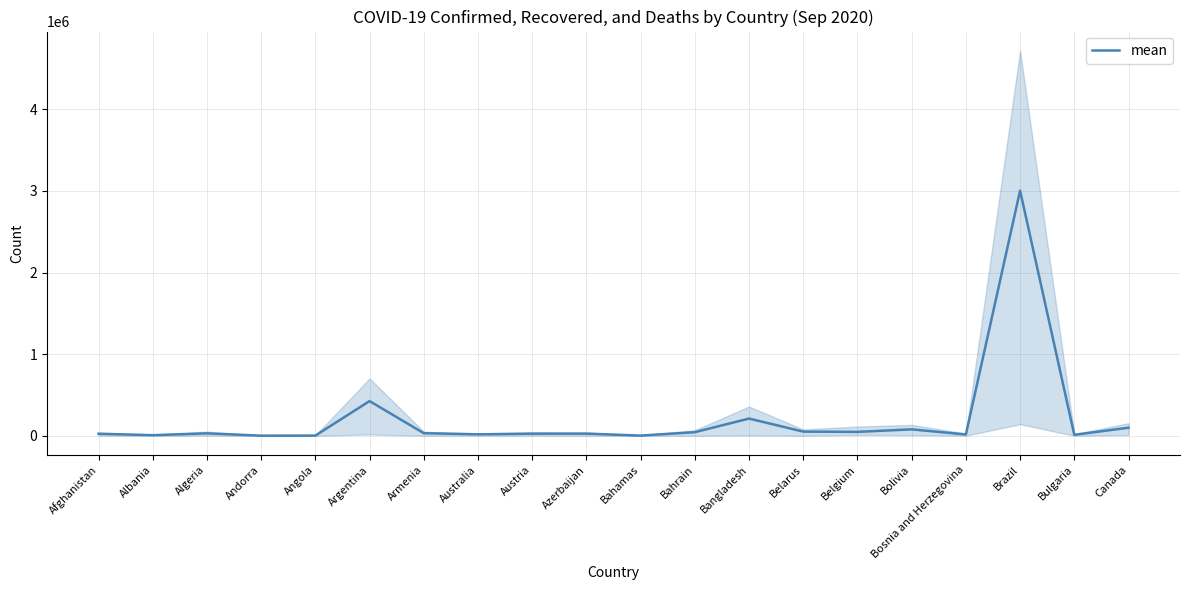

How many values are below 29460?

10